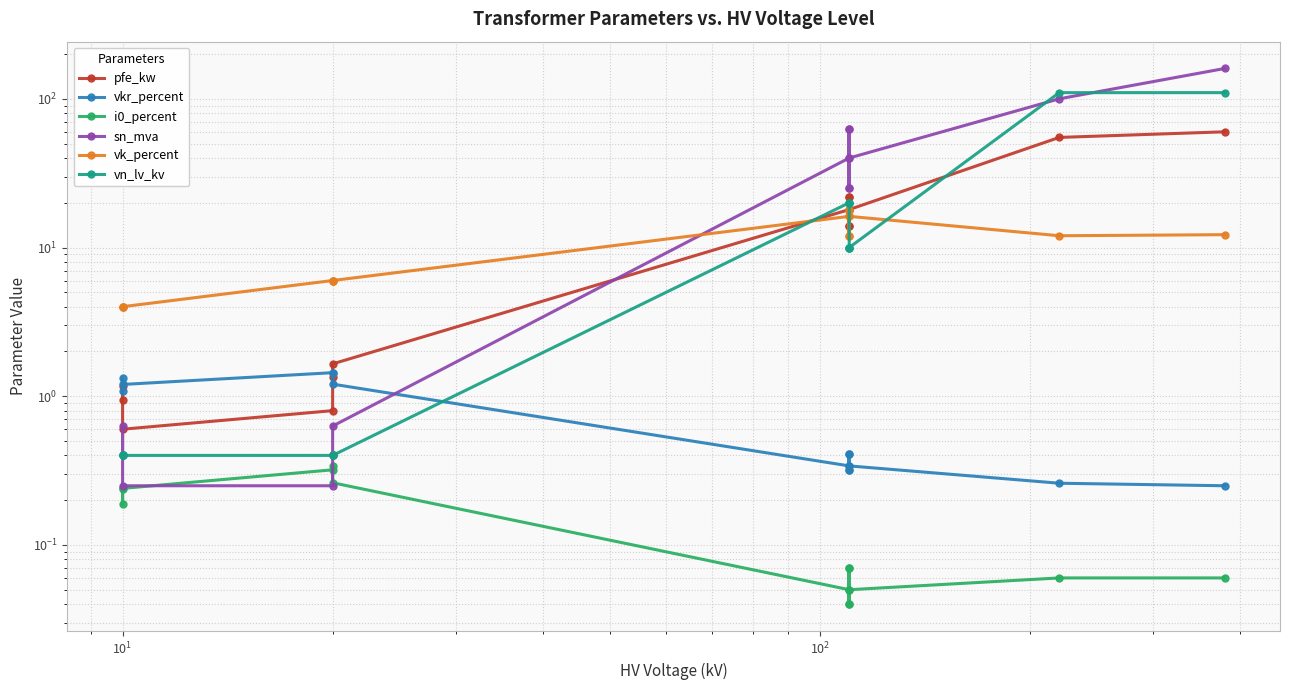

Is the value of i0_percent at $\mathdefault{10^{4}}$ greater than the value of vn_lv_kv at 11?

No